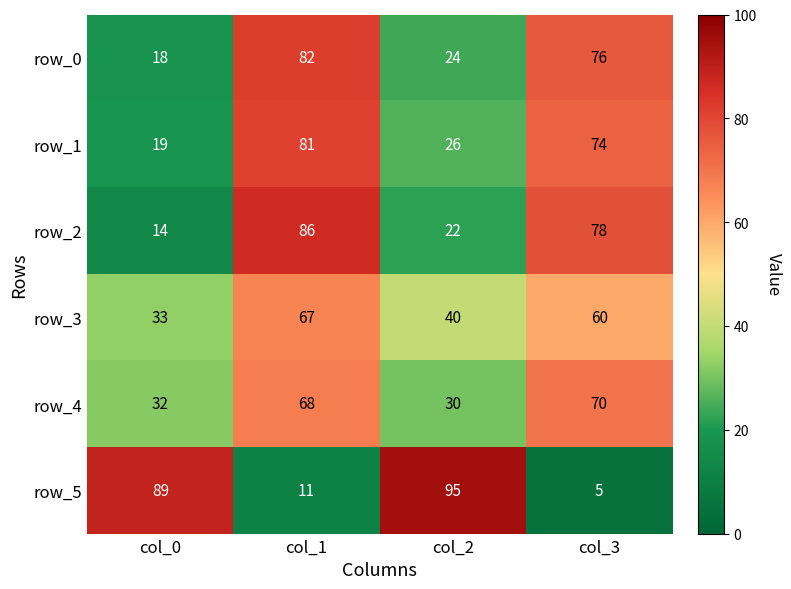

At which category is the sum across all series the highest?

col_1